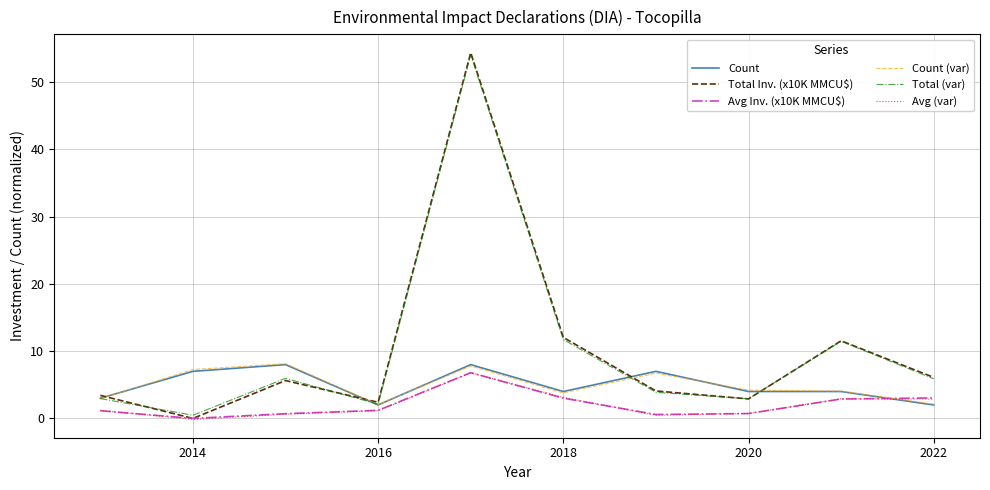

Does the chart display data point markers on the line(s)?

No